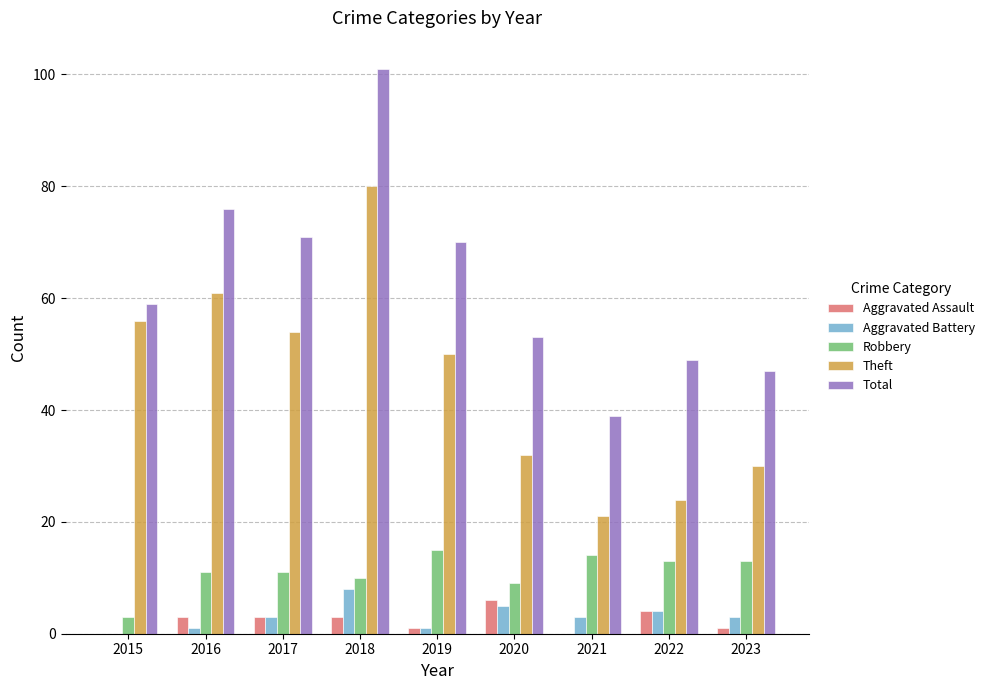

How many groups of bars are there?

9